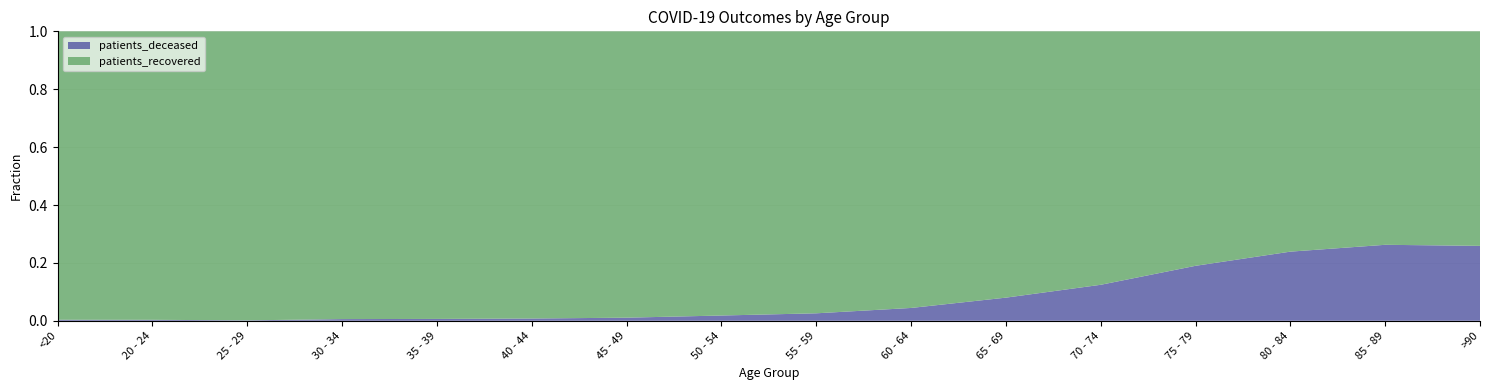

Reading left to right, extract all data points from this chart.

patients_deceased: <20=16	20 - 24=4	25 - 29=3	30 - 34=16	35 - 39=18	40 - 44=24	45 - 49=47	50 - 54=124	55 - 59=219	60 - 64=418	65 - 69=834	70 - 74=1655	75 - 79=2803	80 - 84=3229	85 - 89=2496	>90=1192
patients_recovered: <20=4475	20 - 24=1180	25 - 29=1998	30 - 34=2721	35 - 39=2774	40 - 44=3034	45 - 49=4329	50 - 54=6687	55 - 59=8257	60 - 64=9011	65 - 69=9596	70 - 74=11651	75 - 79=11955	80 - 84=10288	85 - 89=7012	>90=3413